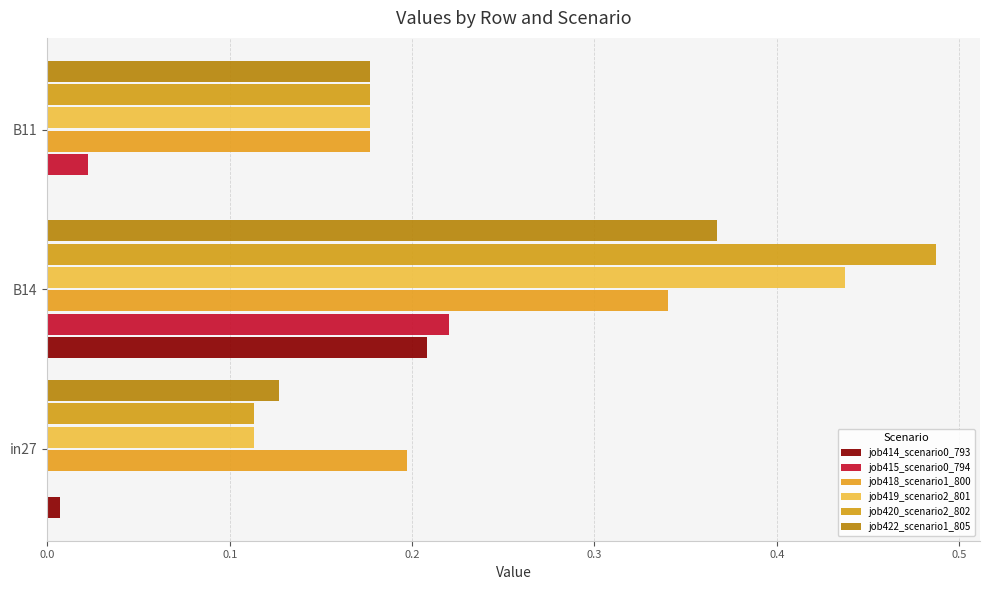

At which category does the chart reach its peak across all series?

B14